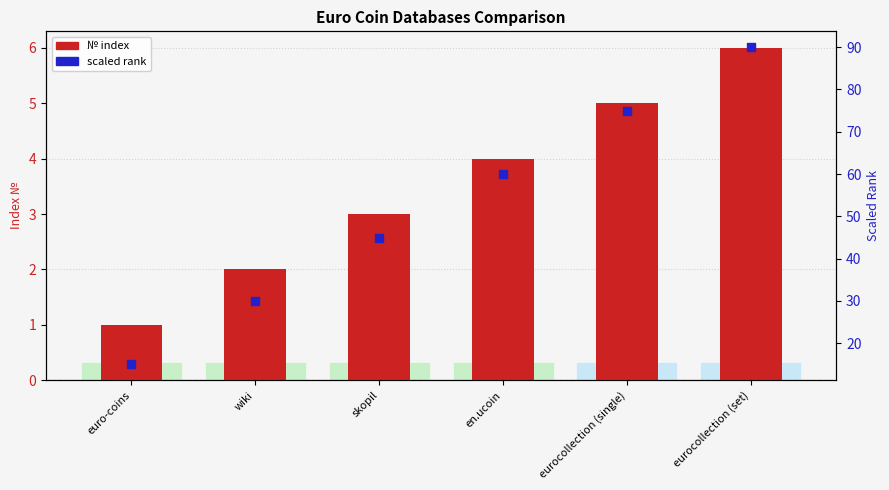

Which series has the widest spread of Y values?

scaled rank